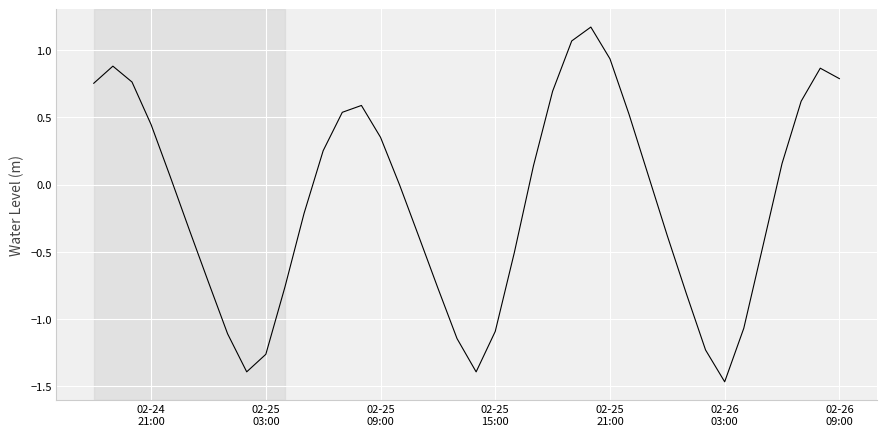

What is the greatest value displayed?

1.2